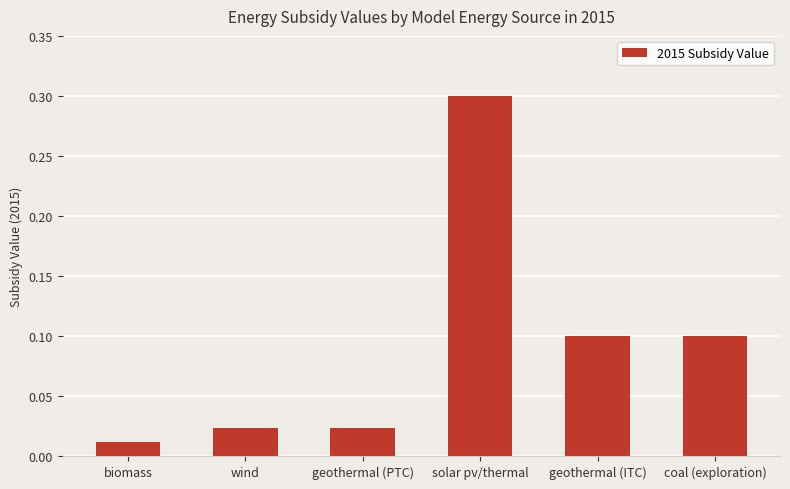

Does the chart contain any negative values?

No